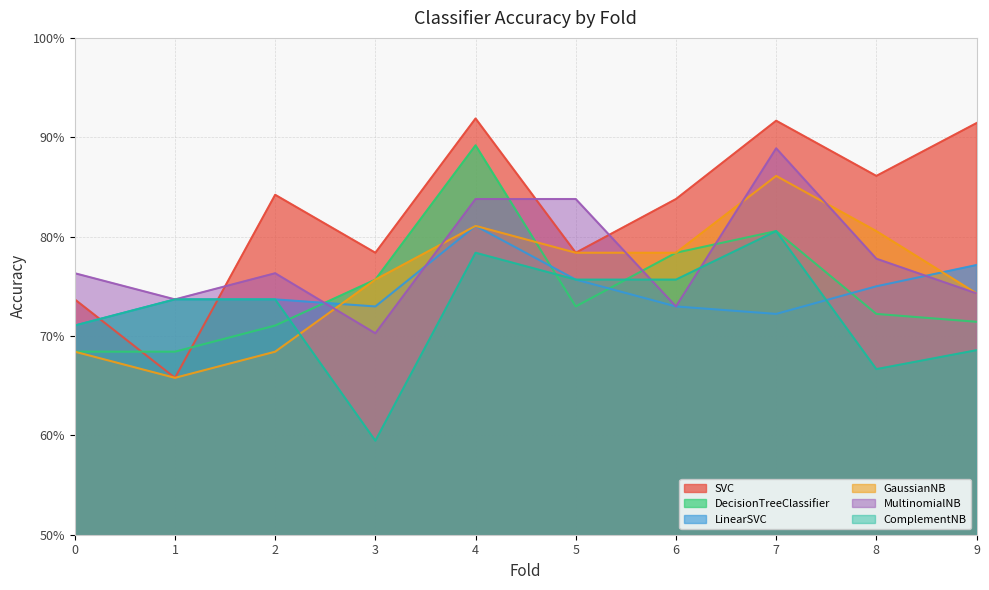

Rank the series at 0 from highest to lowest value.

MultinomialNB, SVC, LinearSVC, ComplementNB, DecisionTreeClassifier, GaussianNB